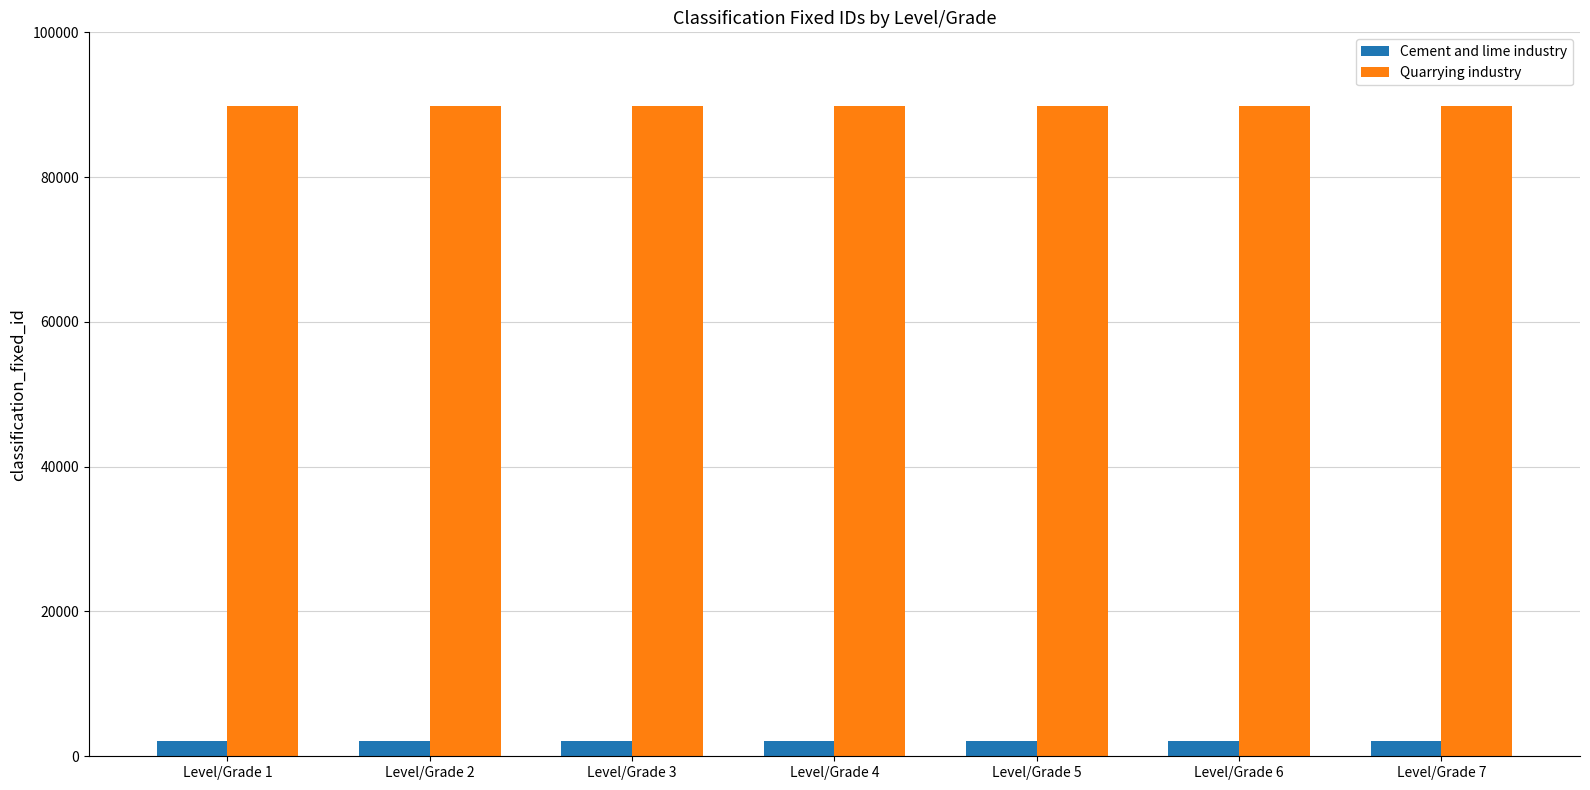

How many data points in Cement and lime industry are less than 2171?

3